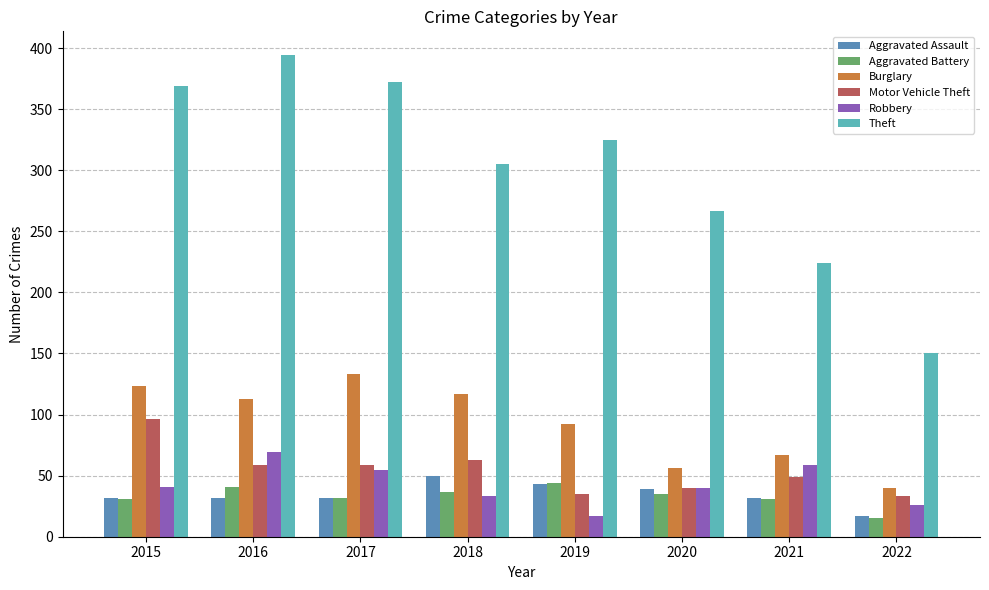

Which category has the lowest value in the Aggravated Assault series?

2022